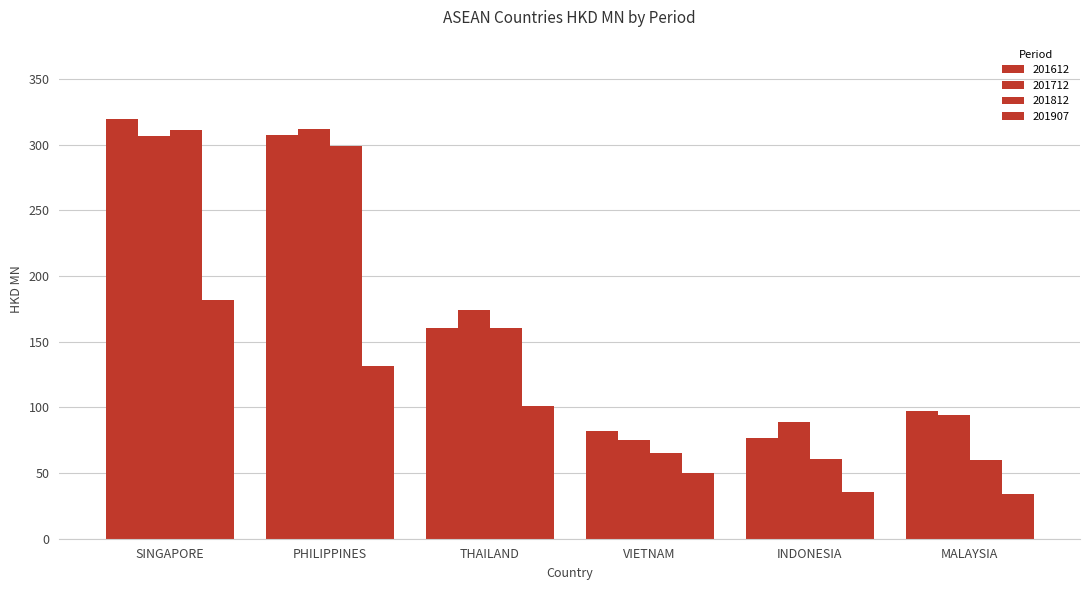

What is the value of the 201612 bar at the 2nd from the left?

307.1